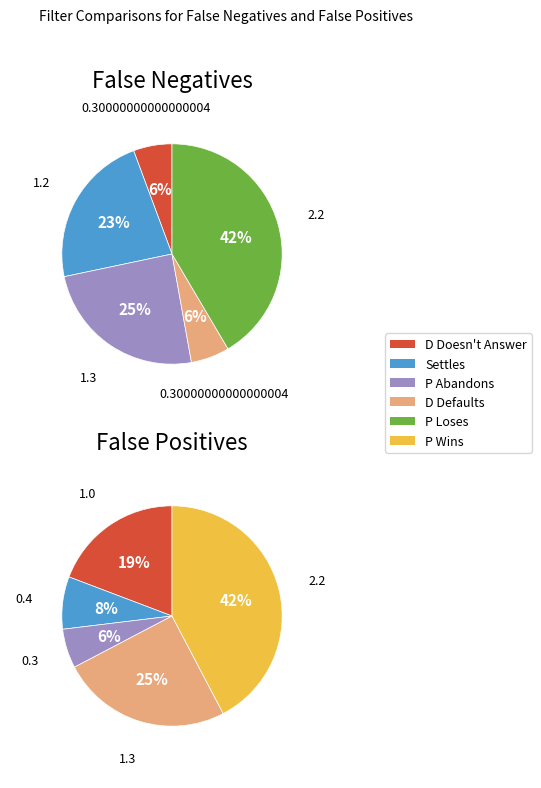

What percentage is the Settles slice, to the nearest percent?

23%